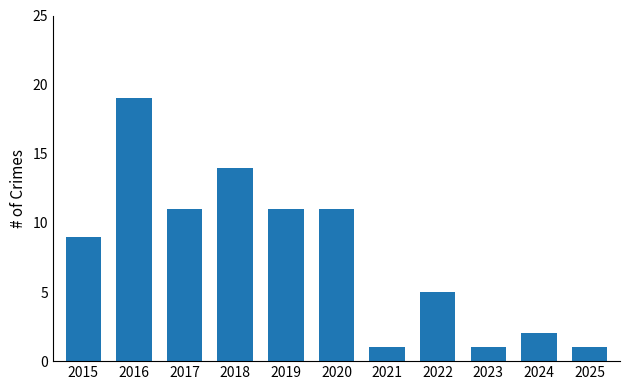

What is the value of the 9th bar from the left?

1